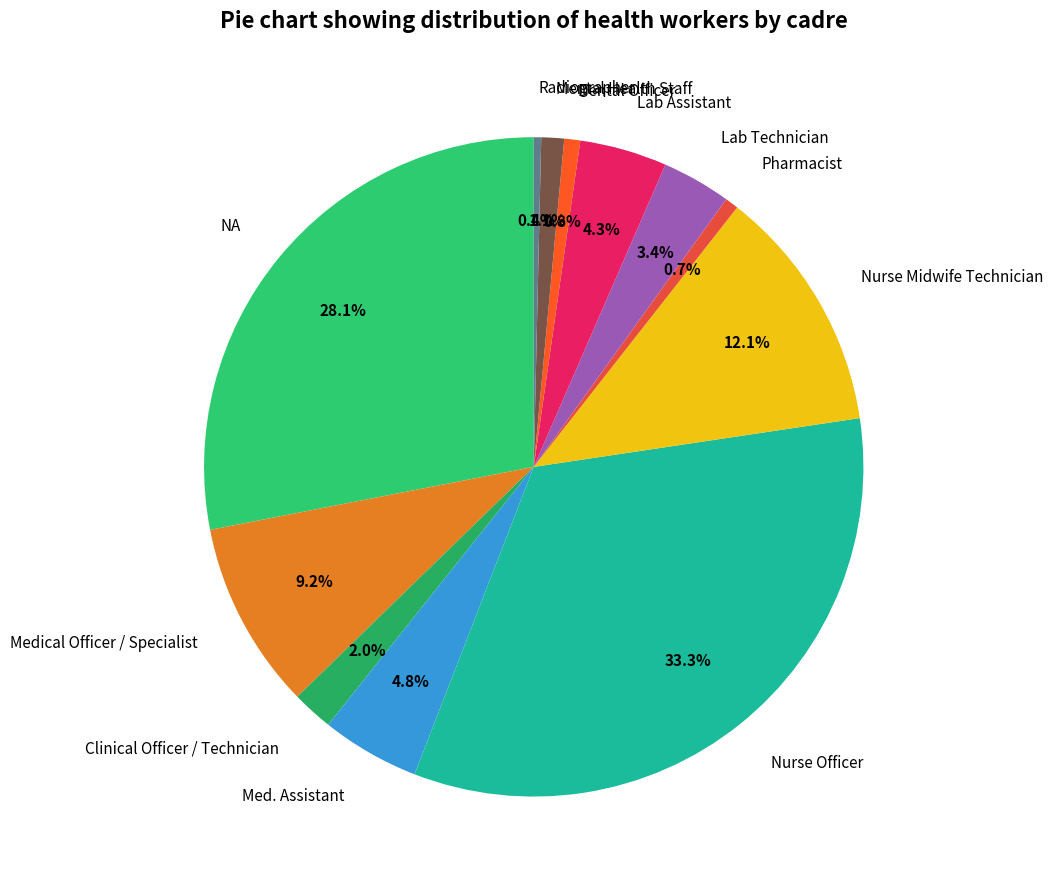

To the nearest percent, what is the average slice percentage?

8%